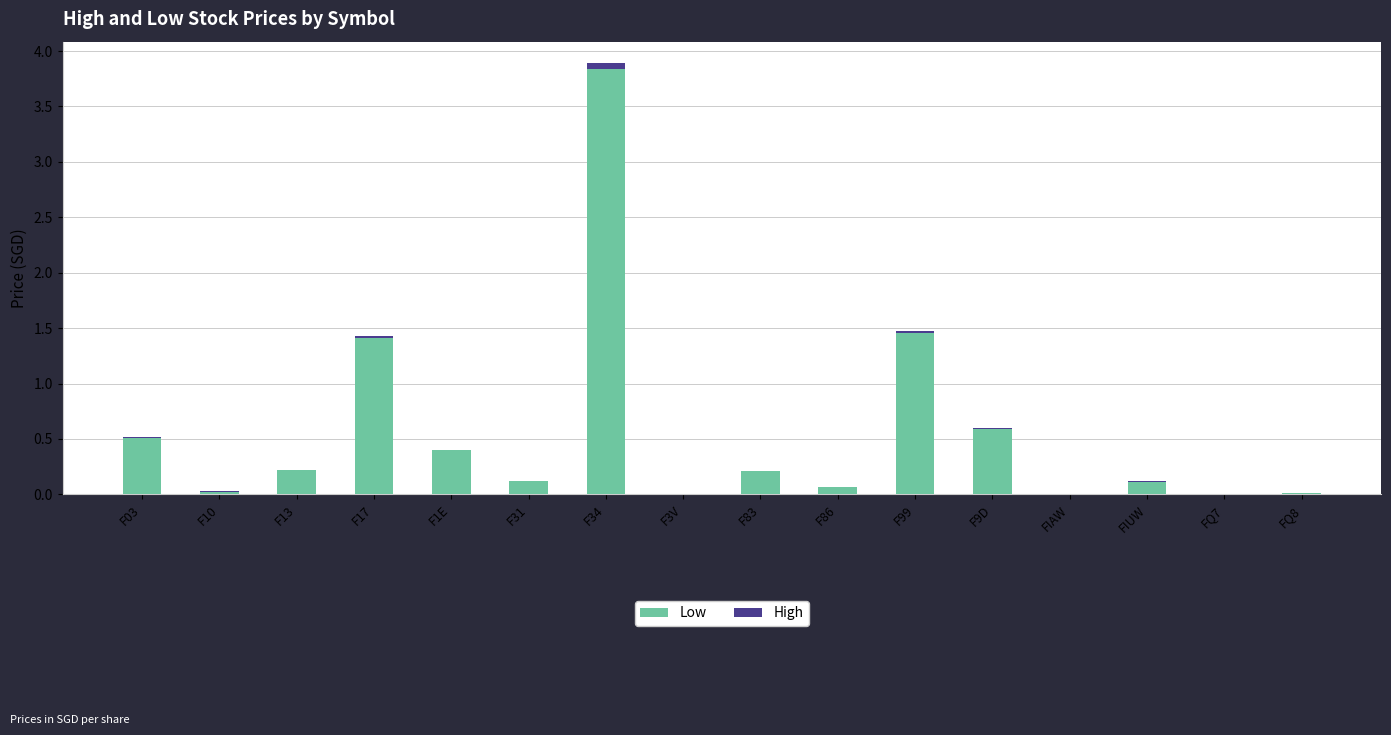

What are all the series names shown in the legend?

Low, High